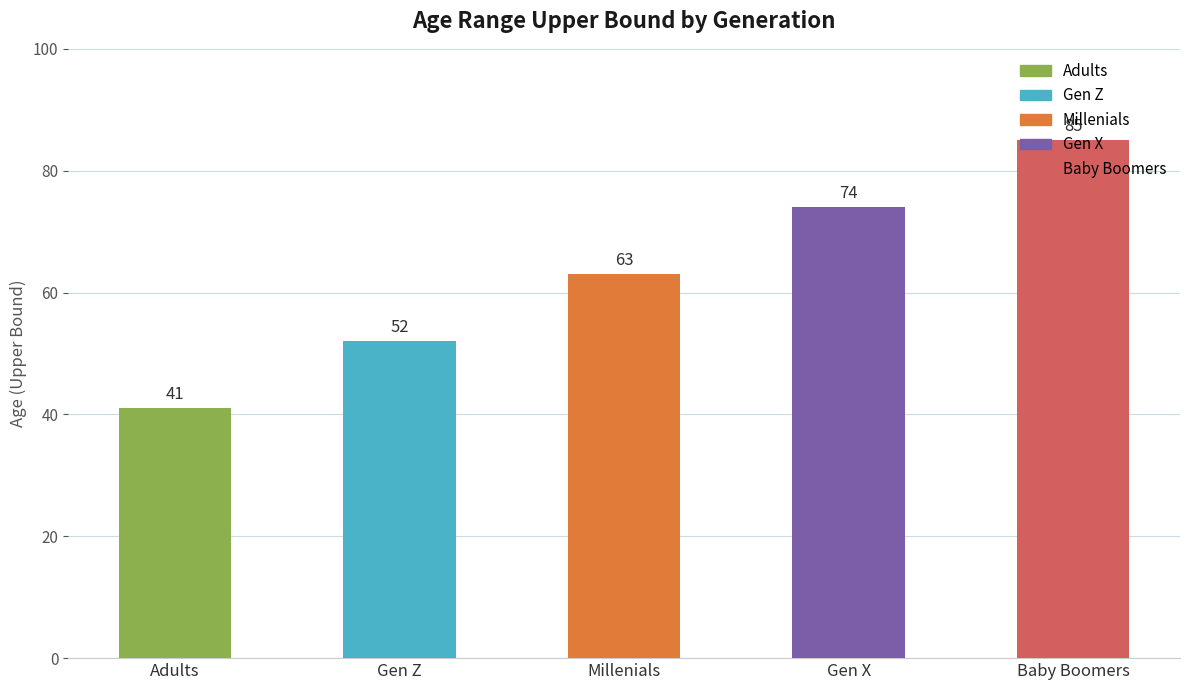

What is the greatest value displayed?

85